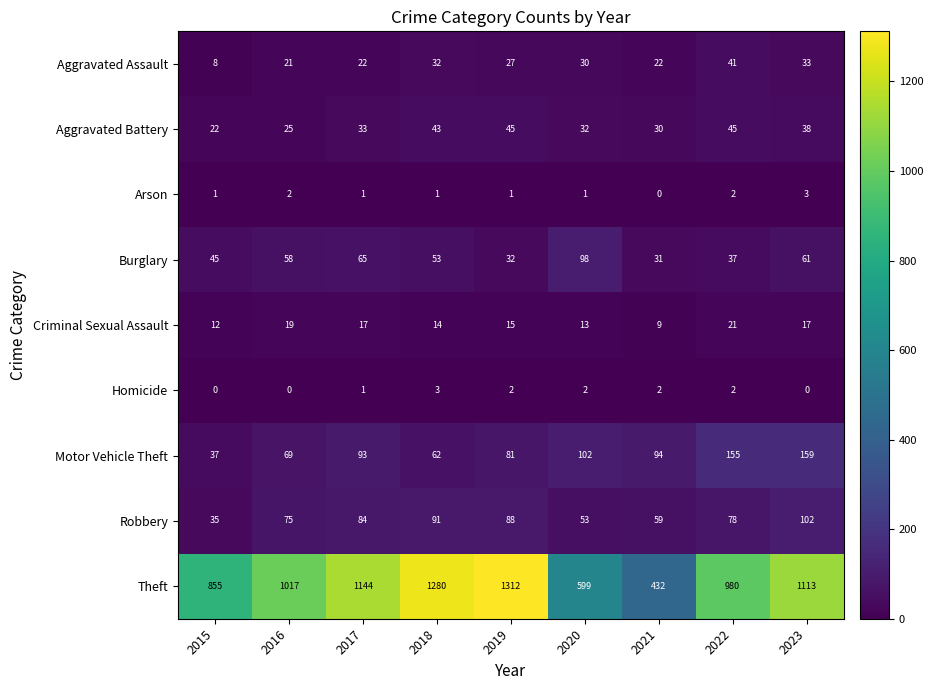

How many Homicide values are between 0 and 2?

8